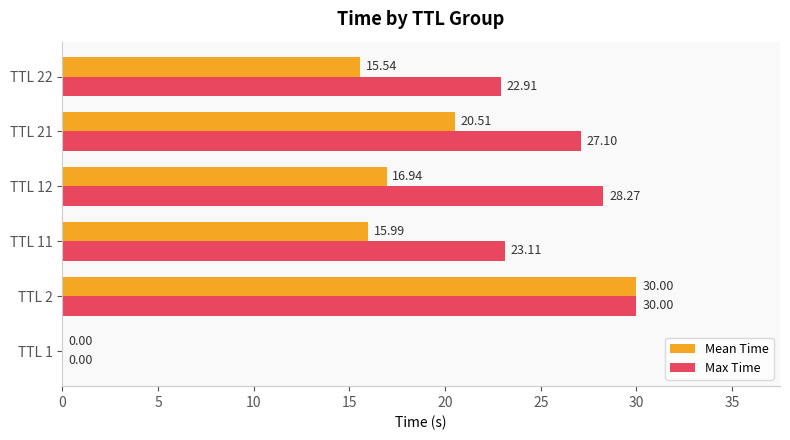

Which series has the largest total across all categories?

Max Time